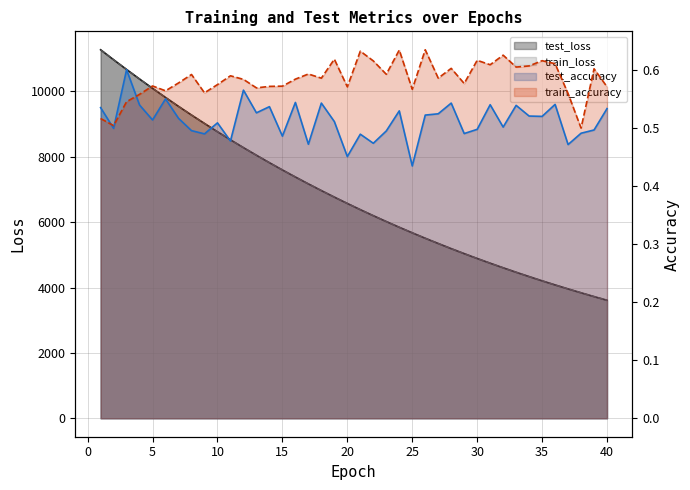

What is the maximum value for test_loss?

11273.5